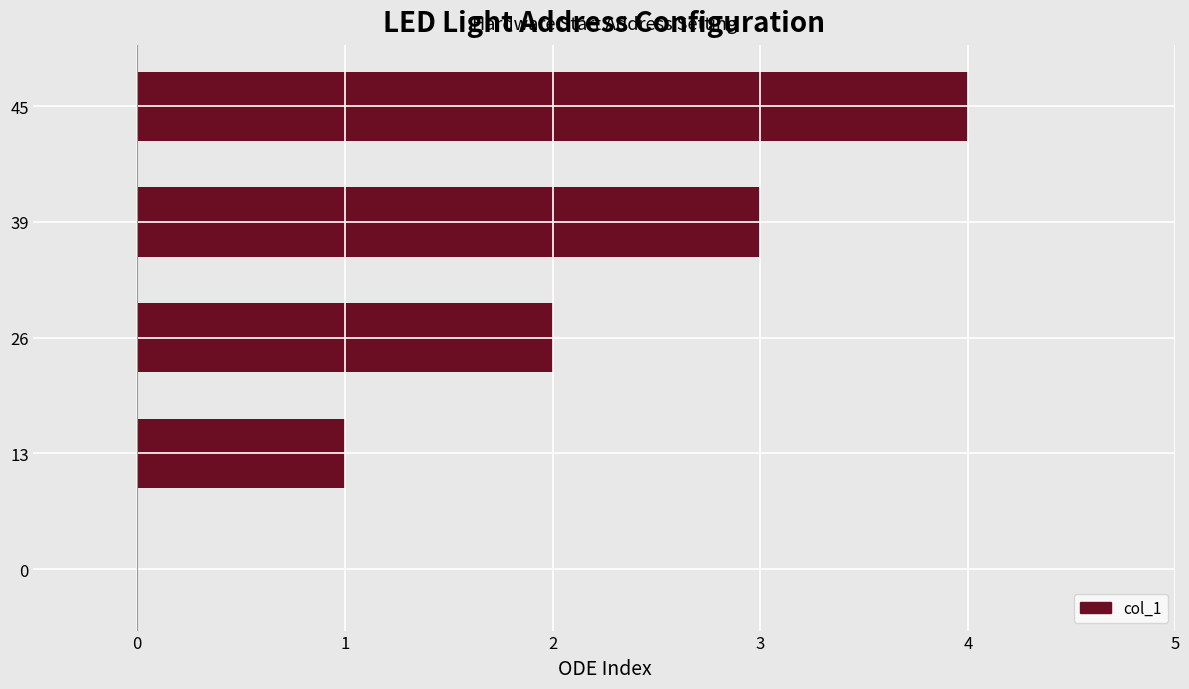

What is the maximum value shown in the chart?

4